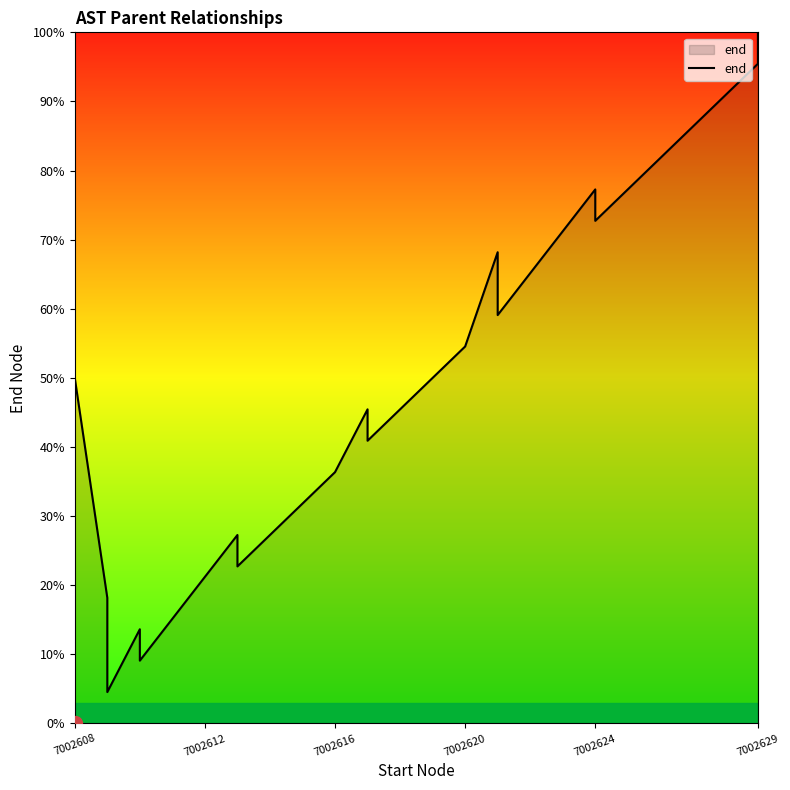

How many values are below 45?

10